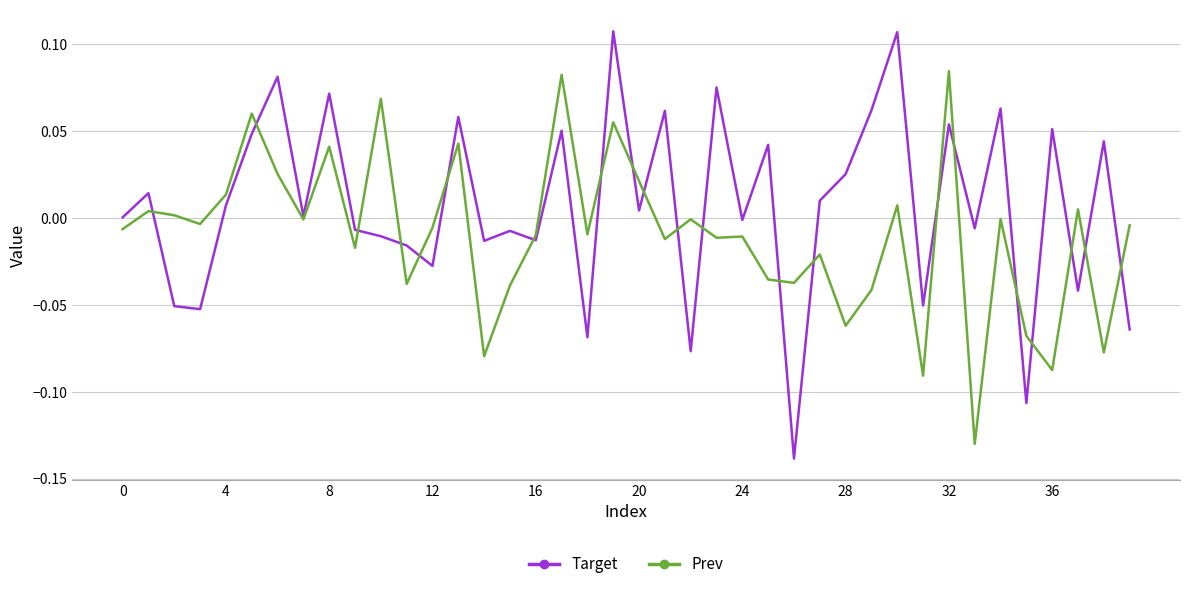

Which series has the largest total across all categories?

Target